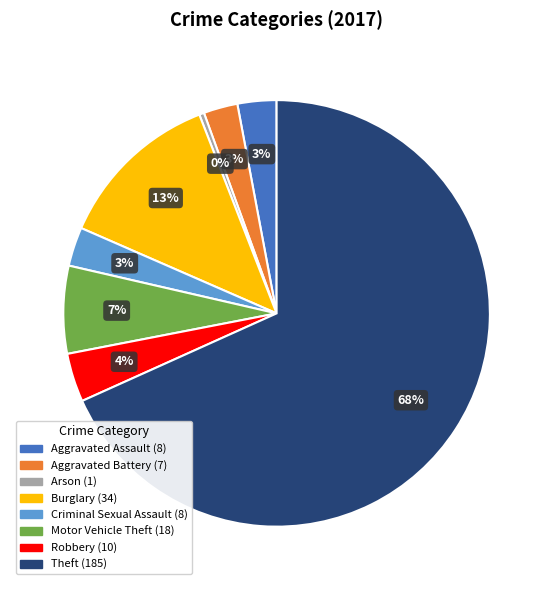

Which has a higher value, Burglary or Robbery?

Burglary